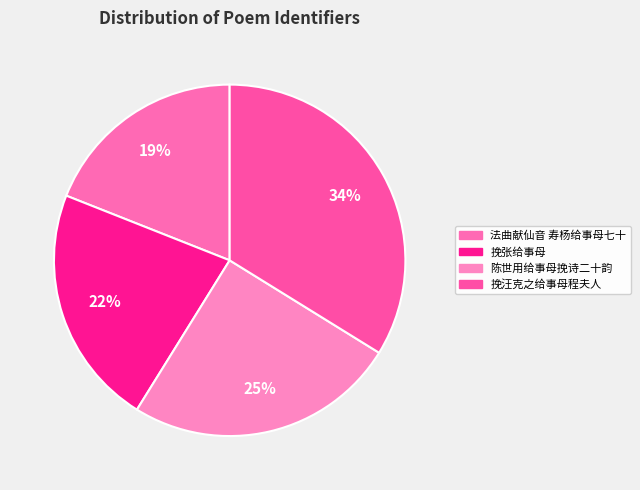

Does any single category account for the majority?

No